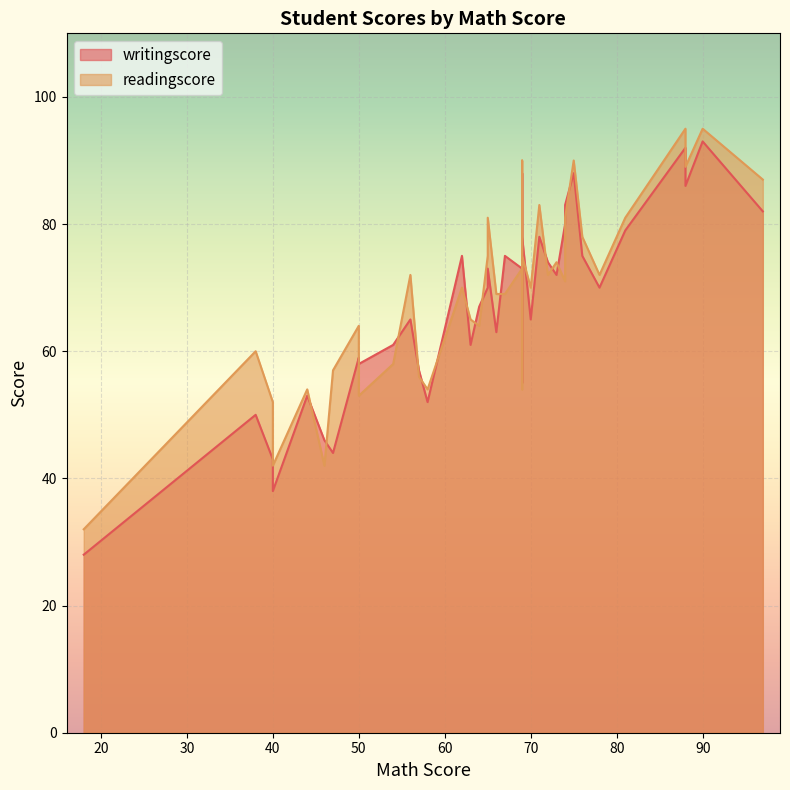

Rank the series by their maximum value, from highest to lowest.

readingscore, writingscore